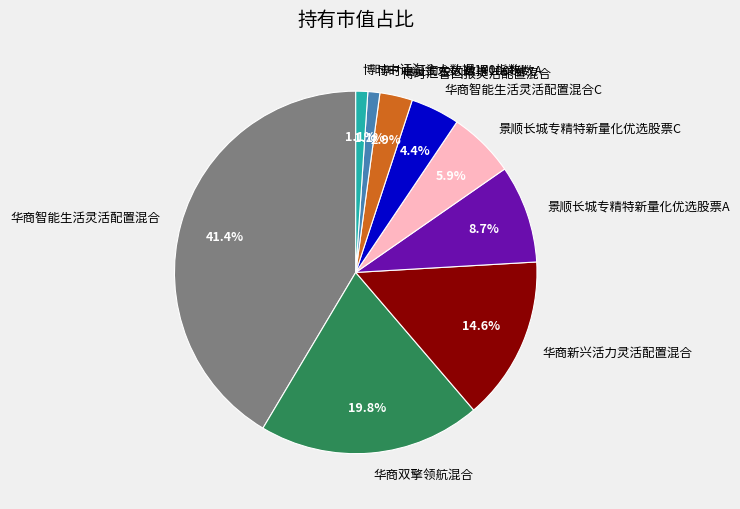

What percentage do 博时中证淘金大数据100指数I and 博时汇智回报灵活配置混合 together represent?

4.0%